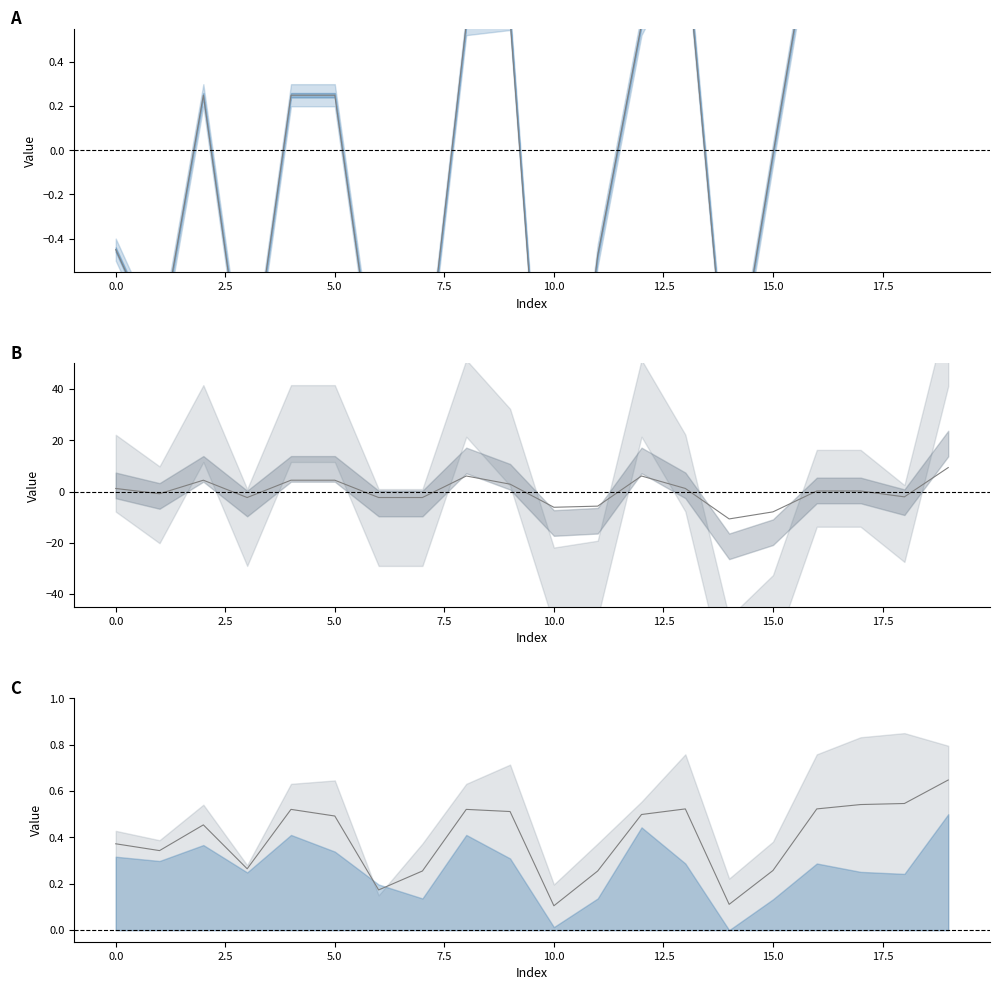

What is the spread (max minus min) of values at 19?

8.7